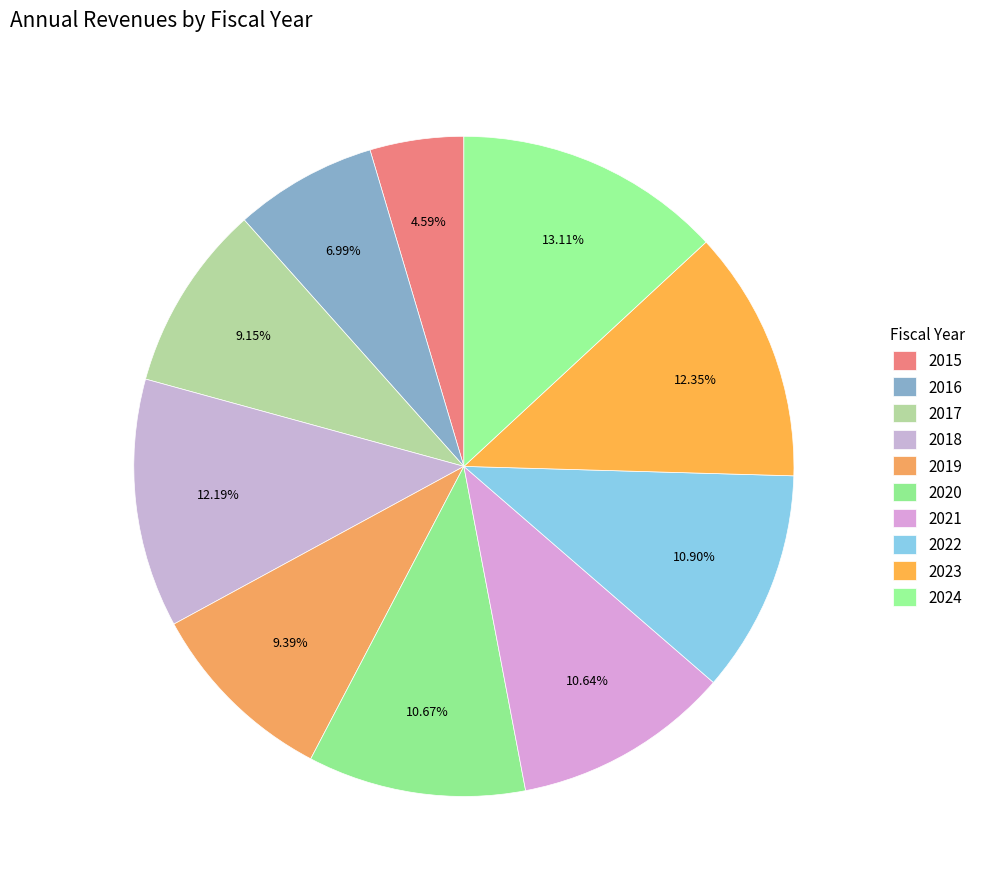

The 2023 slice represents 12% of the pie. True or false?

True